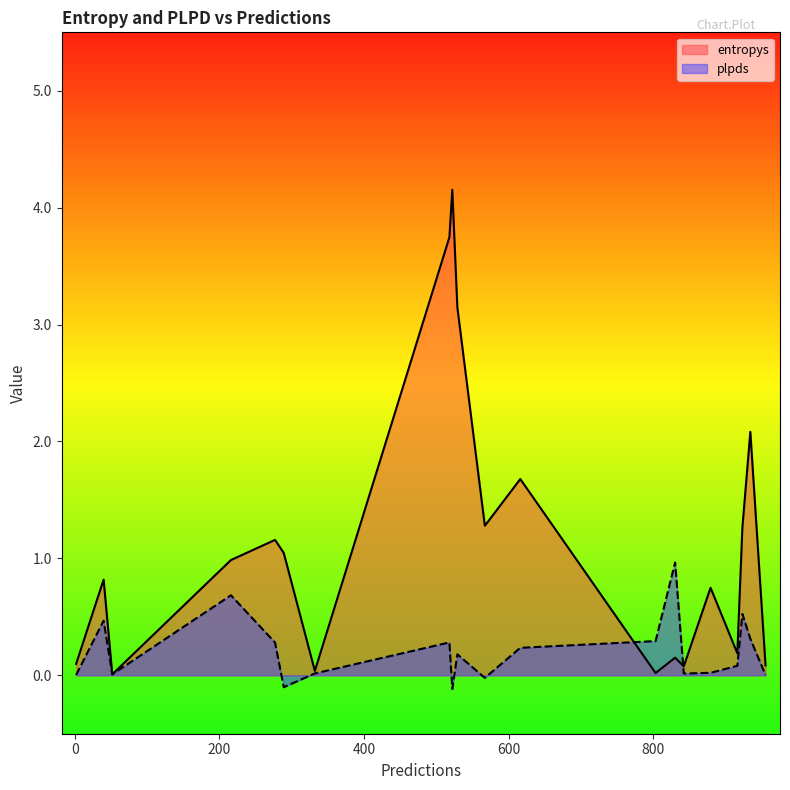

What is the sum of the plpds values at 40 and 616?

0.7